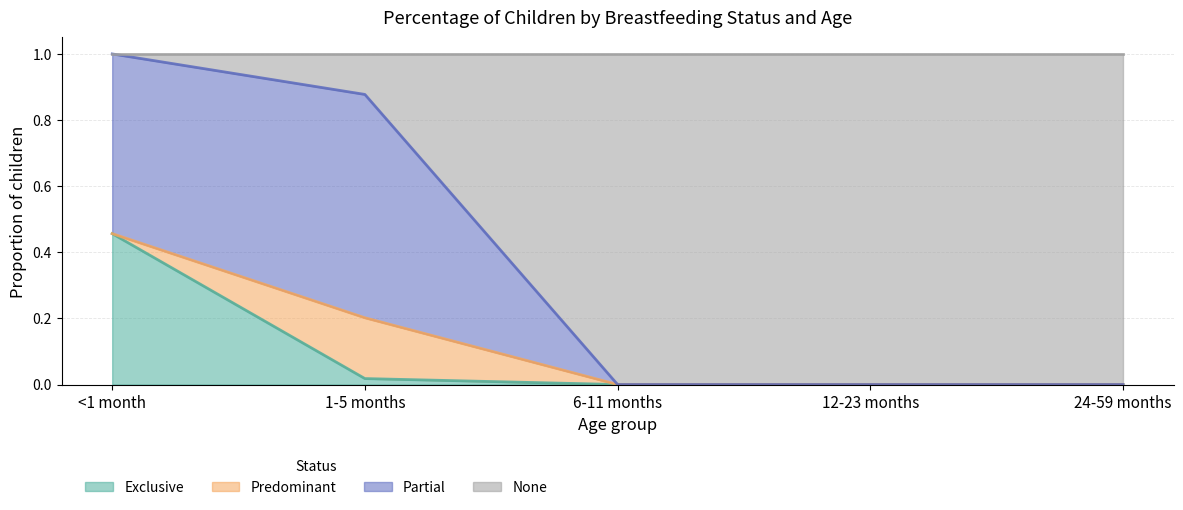

What is the maximum value for Exclusive?

0.5